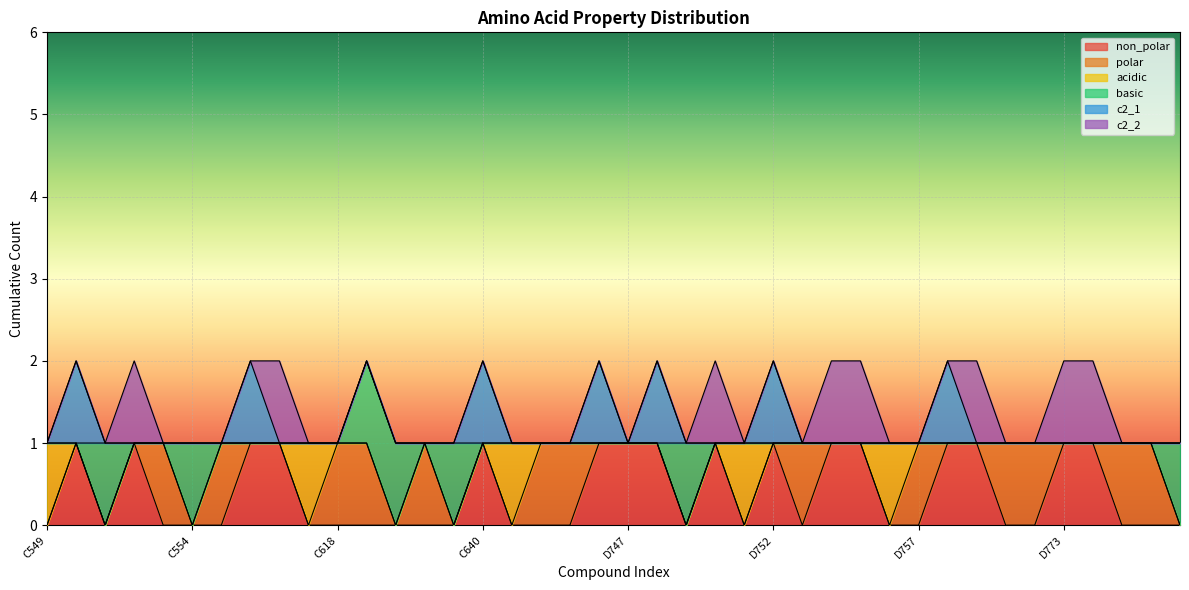

True or false: acidic and basic cross at least once.

False